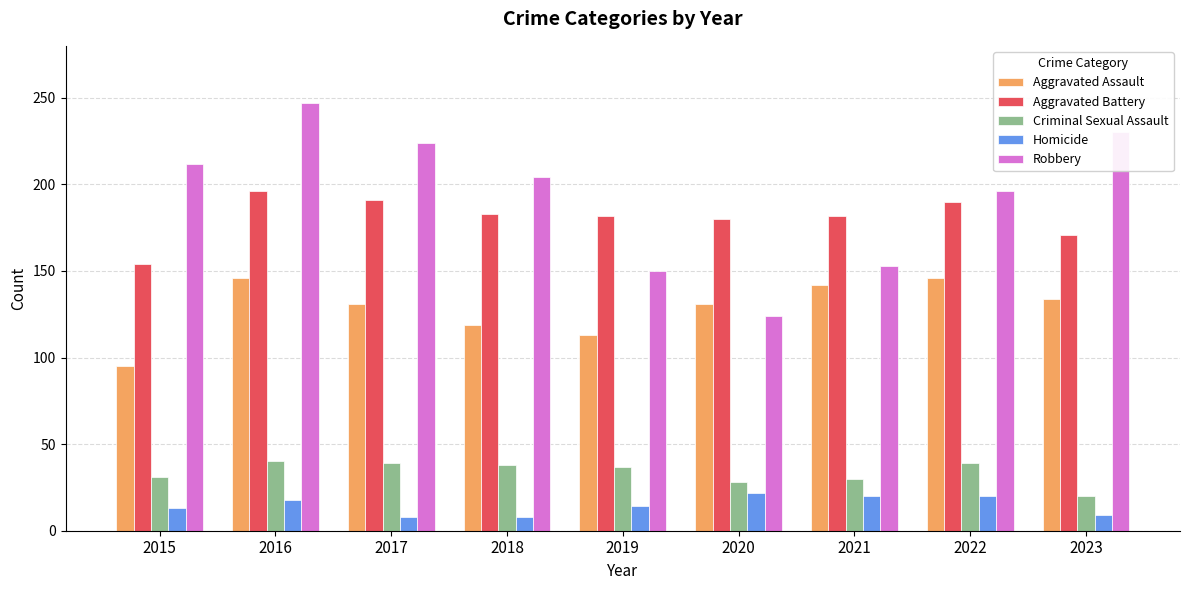

What is the spread (max minus min) of values at 2019?

168